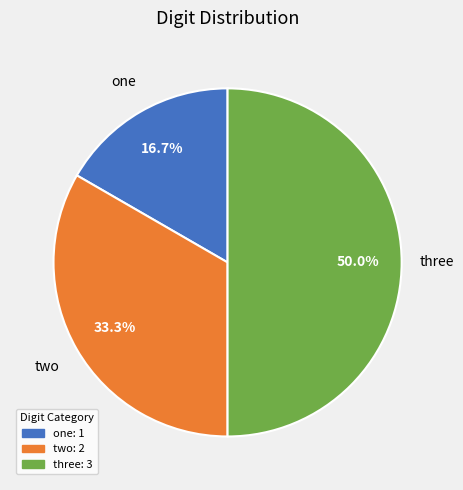

Which slice is the largest?

three